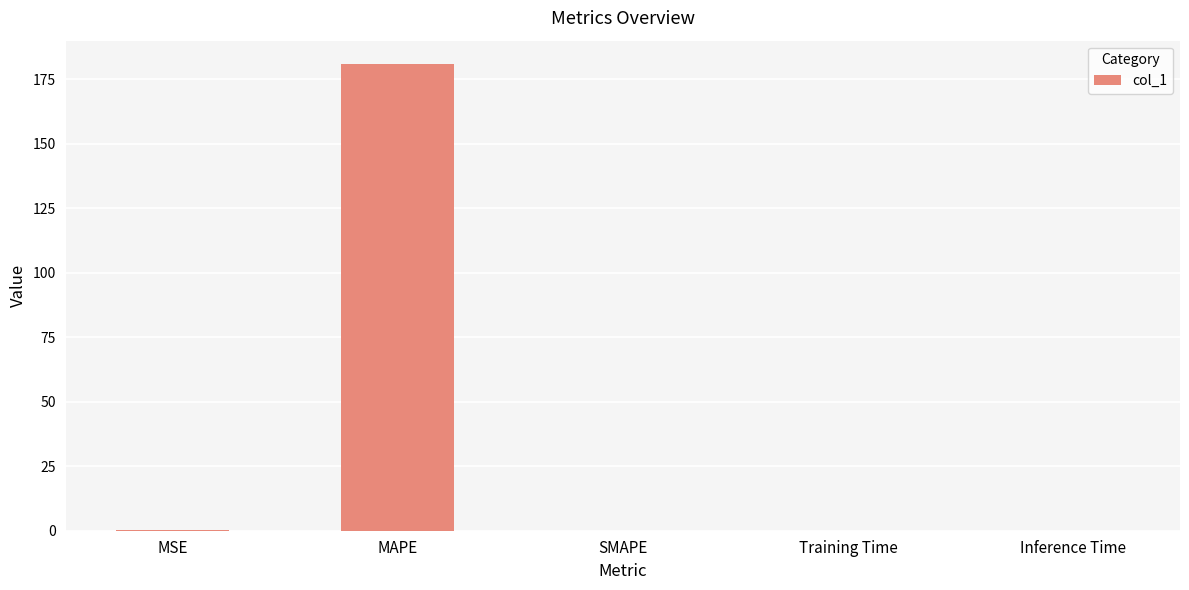

Which category has the highest value across all series?

MAPE